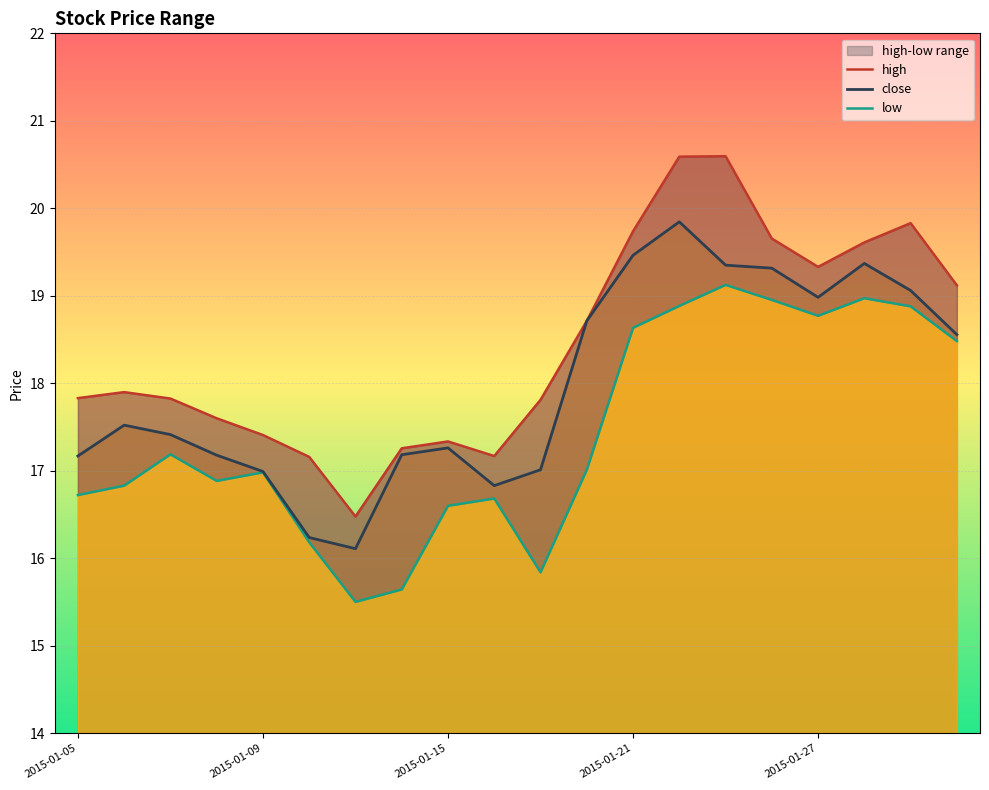

What is the value of the close point at the 7th from the left?

16.1